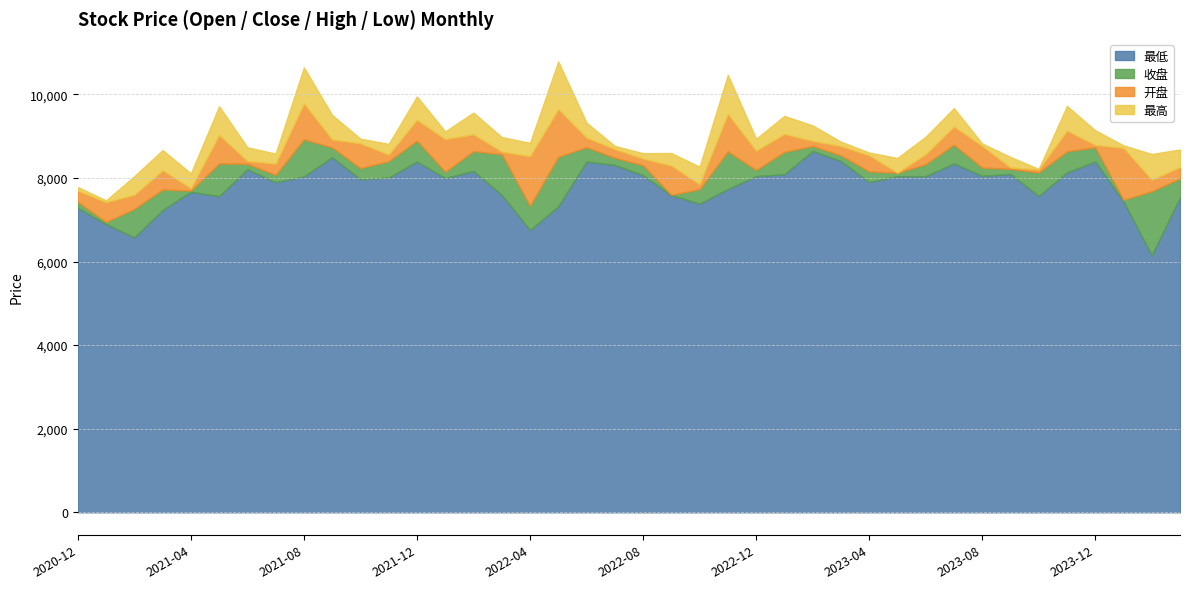

How many interior local peaks does the 开盘 series have?

10